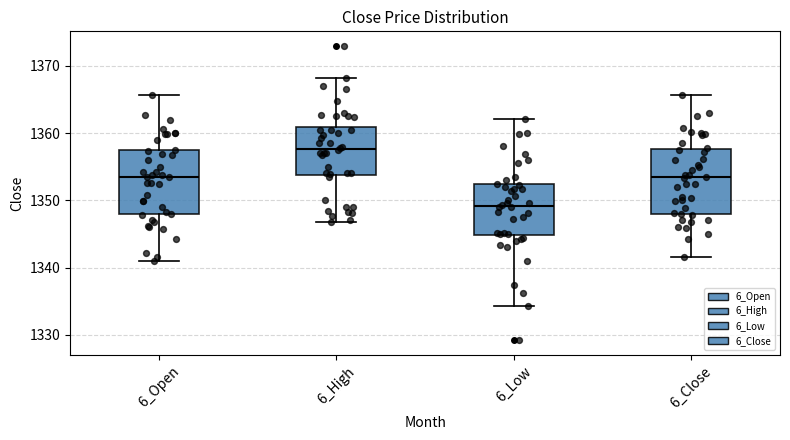

Where is the lower edge of the box for 6_Low on the y-axis? The values are not printed on the chart, so give them approximately, as read against the axis.

1345